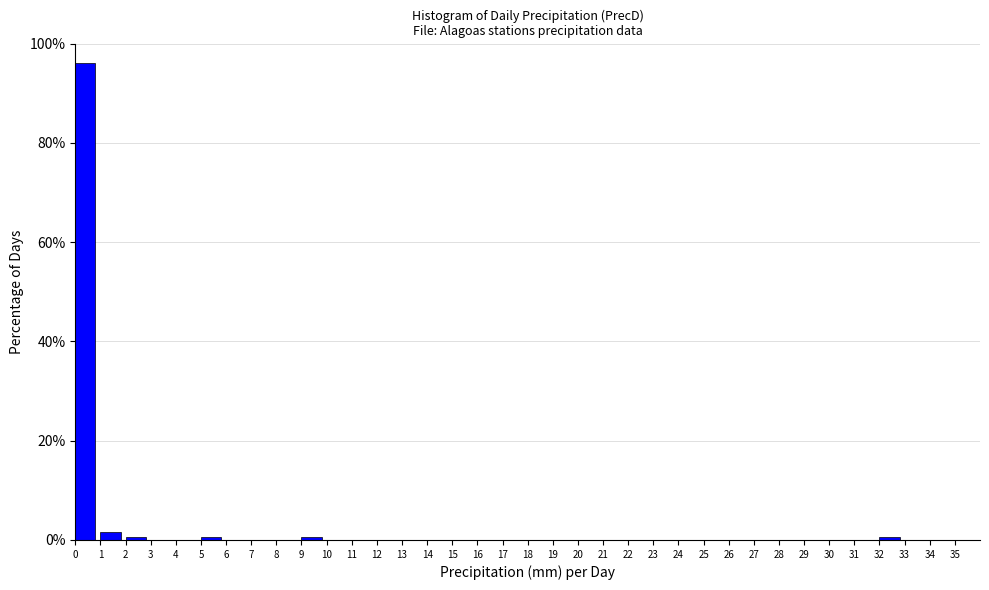

How tall is the bar that spans 0 to 1 on the x-axis? The values are not printed on the chart, so give them approximately, as read against the axis.

96